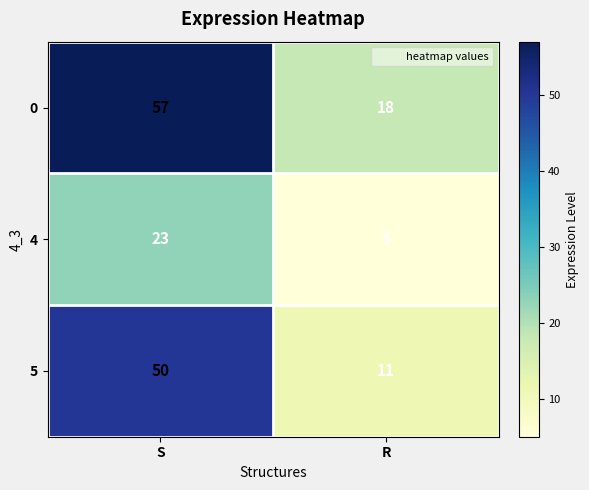

How many categories are shown in the chart?

2